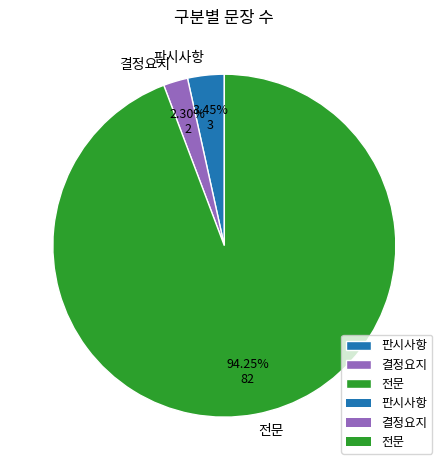

Rank the categories by value from highest to lowest.

전문, 판시사항, 결정요지